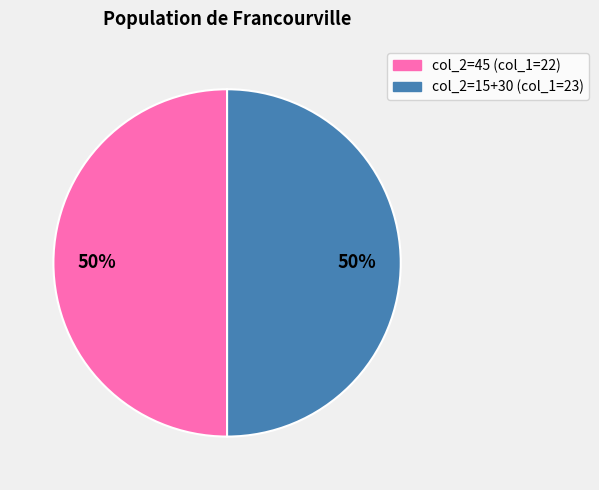

To the nearest percent, what is the average slice percentage?

50%